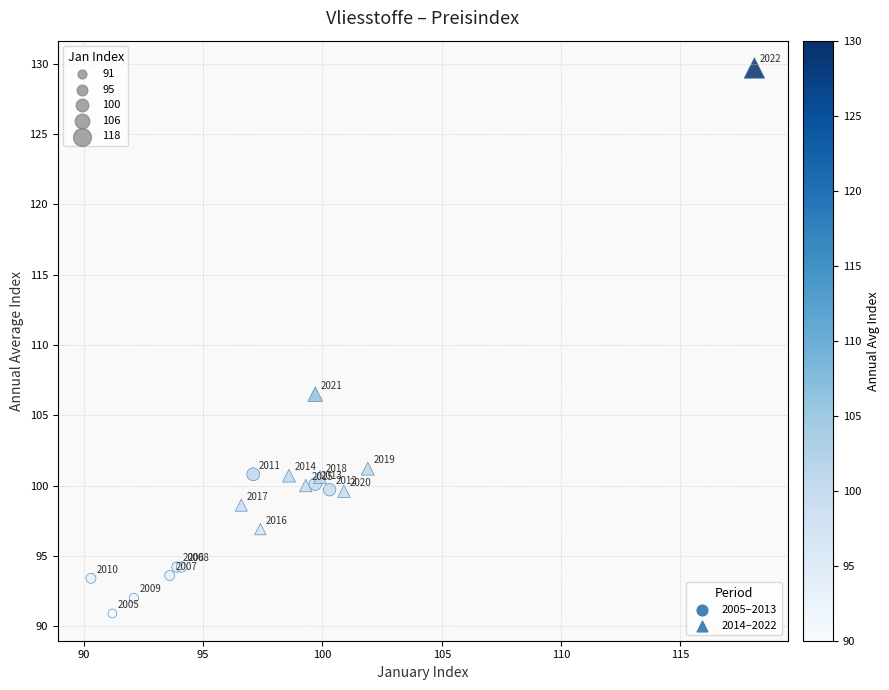

Which series contains the highest Y value?

2014–2022